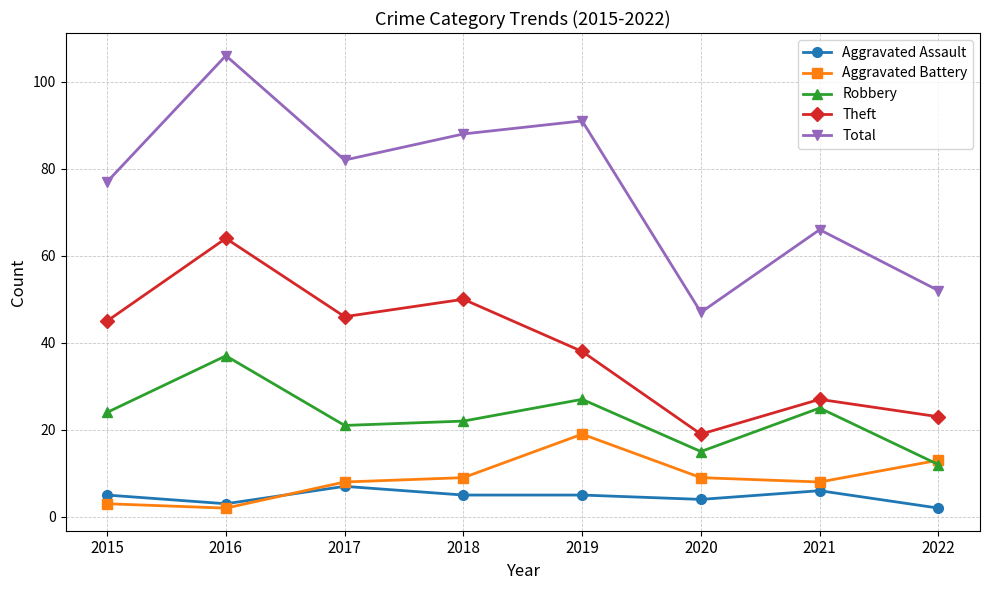

True or false: Theft has more than 2 interior local peaks.

True